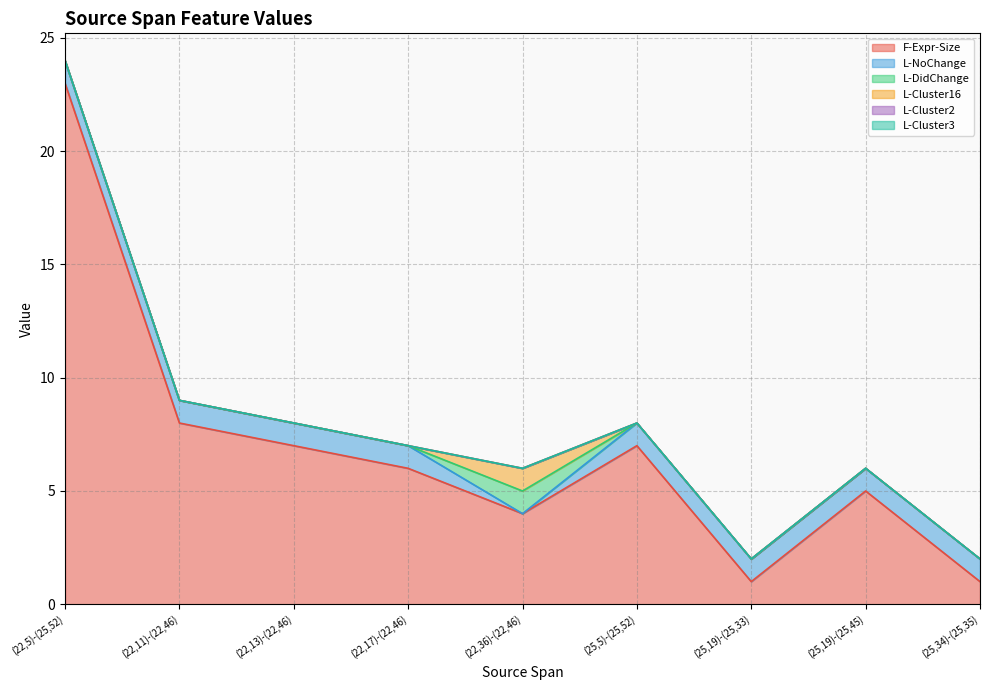

Which series has the largest range (max minus min)?

F-Expr-Size